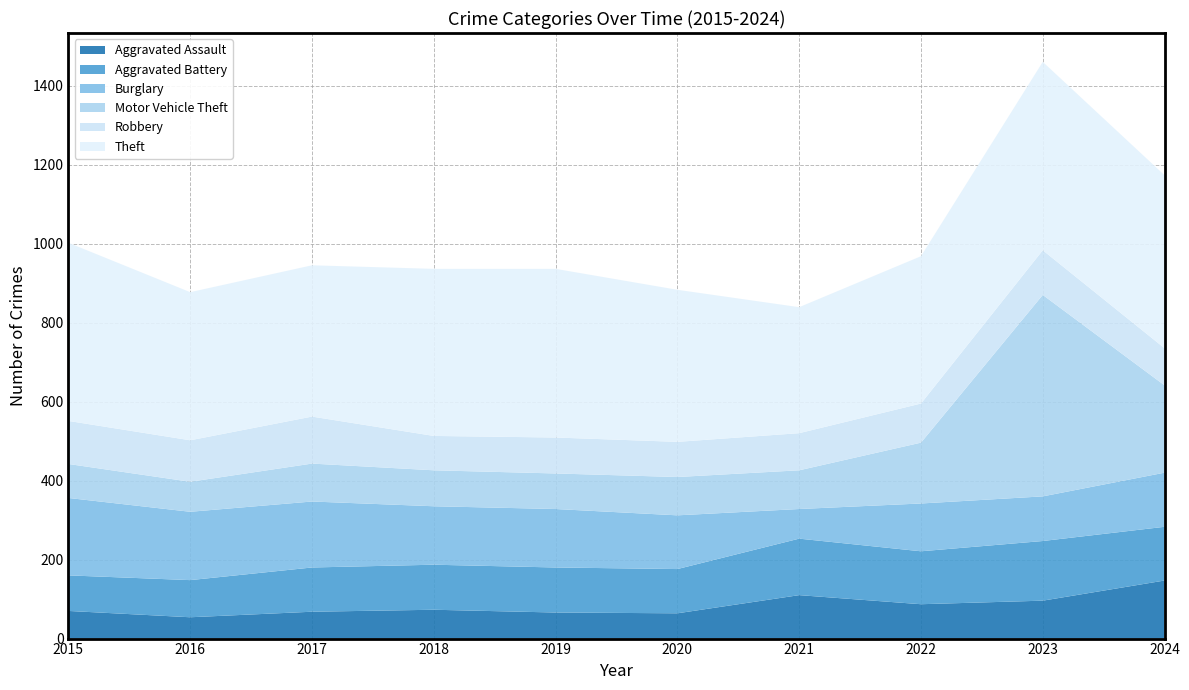

Reading left to right, extract all data points from this chart.

Aggravated Assault: 2015=70	2016=54	2017=68	2018=73	2019=66	2020=64	2021=110	2022=87	2023=96	2024=147
Aggravated Battery: 2015=90	2016=94	2017=112	2018=114	2019=114	2020=112	2021=143	2022=134	2023=151	2024=136
Burglary: 2015=196	2016=173	2017=167	2018=148	2019=148	2020=136	2021=75	2022=121	2023=113	2024=137
Motor Vehicle Theft: 2015=86	2016=76	2017=96	2018=91	2019=90	2020=97	2021=98	2022=154	2023=510	2024=221
Robbery: 2015=109	2016=105	2017=119	2018=87	2019=91	2020=89	2021=94	2022=99	2023=113	2024=94
Theft: 2015=451	2016=375	2017=383	2018=423	2019=427	2020=385	2021=319	2022=373	2023=477	2024=438